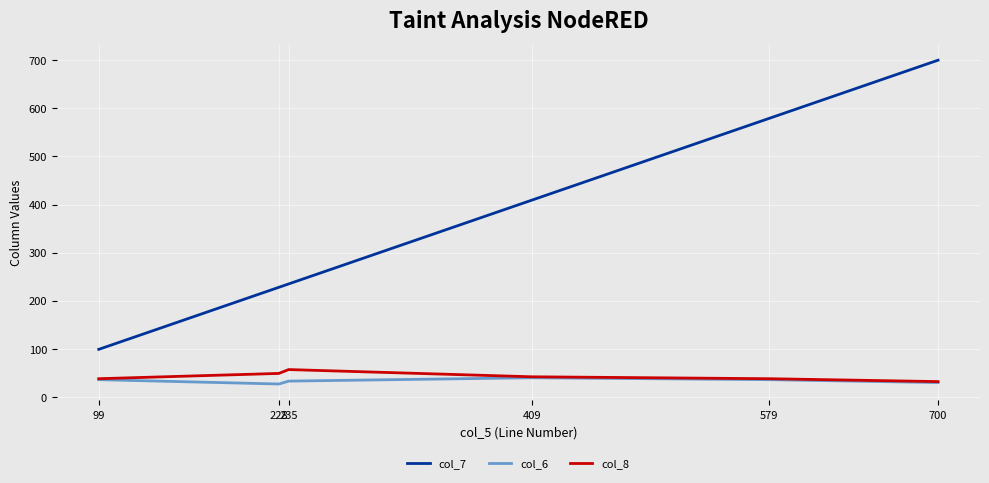

What is the minimum value shown in the chart?

27